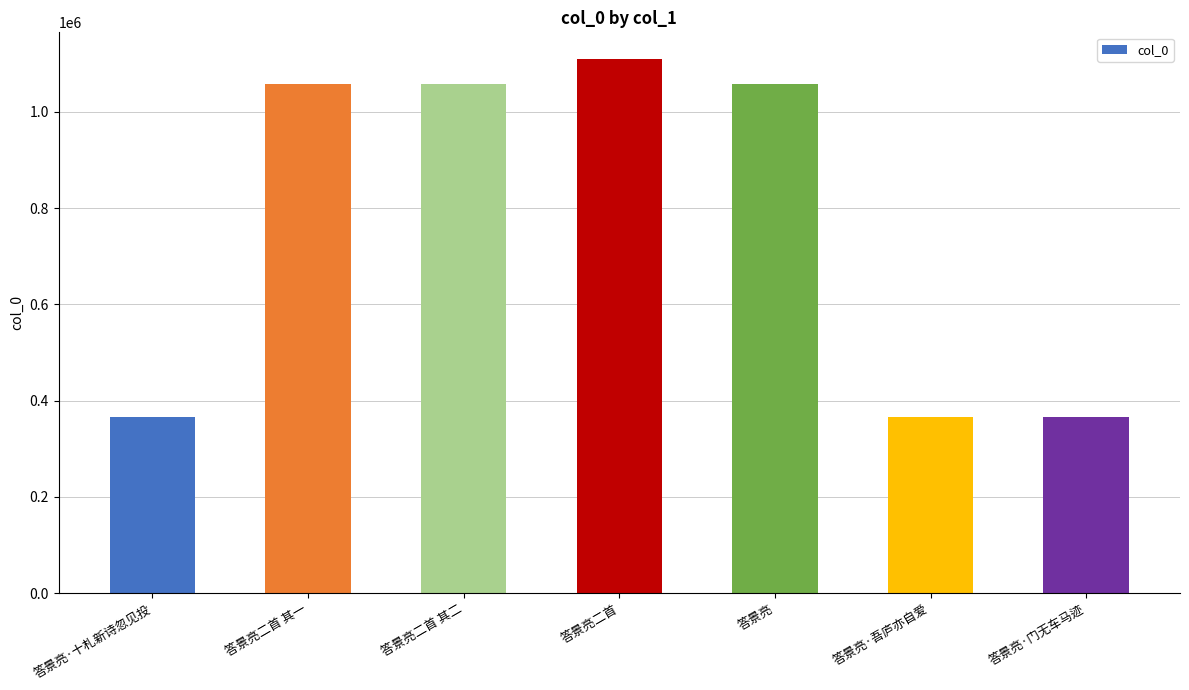

Approximately how many times larger is the value at 答景亮·十札新诗忽见投 compared to 答景亮·吾庐亦自爱?

1.0